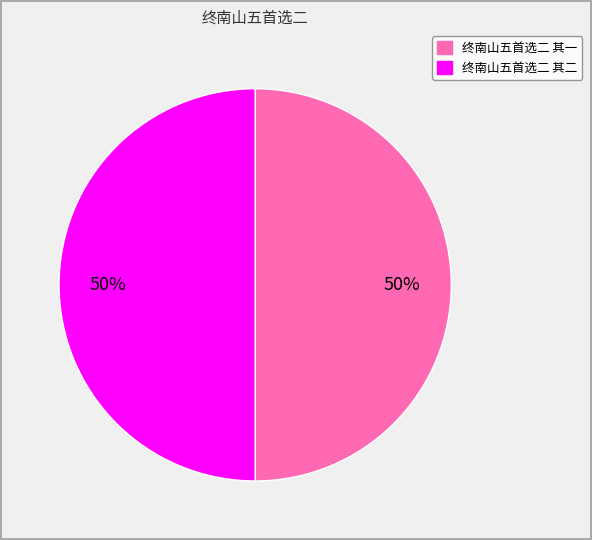

Do 终南山五首选二 其一 and 终南山五首选二 其二 together represent more than half of the pie?

Yes